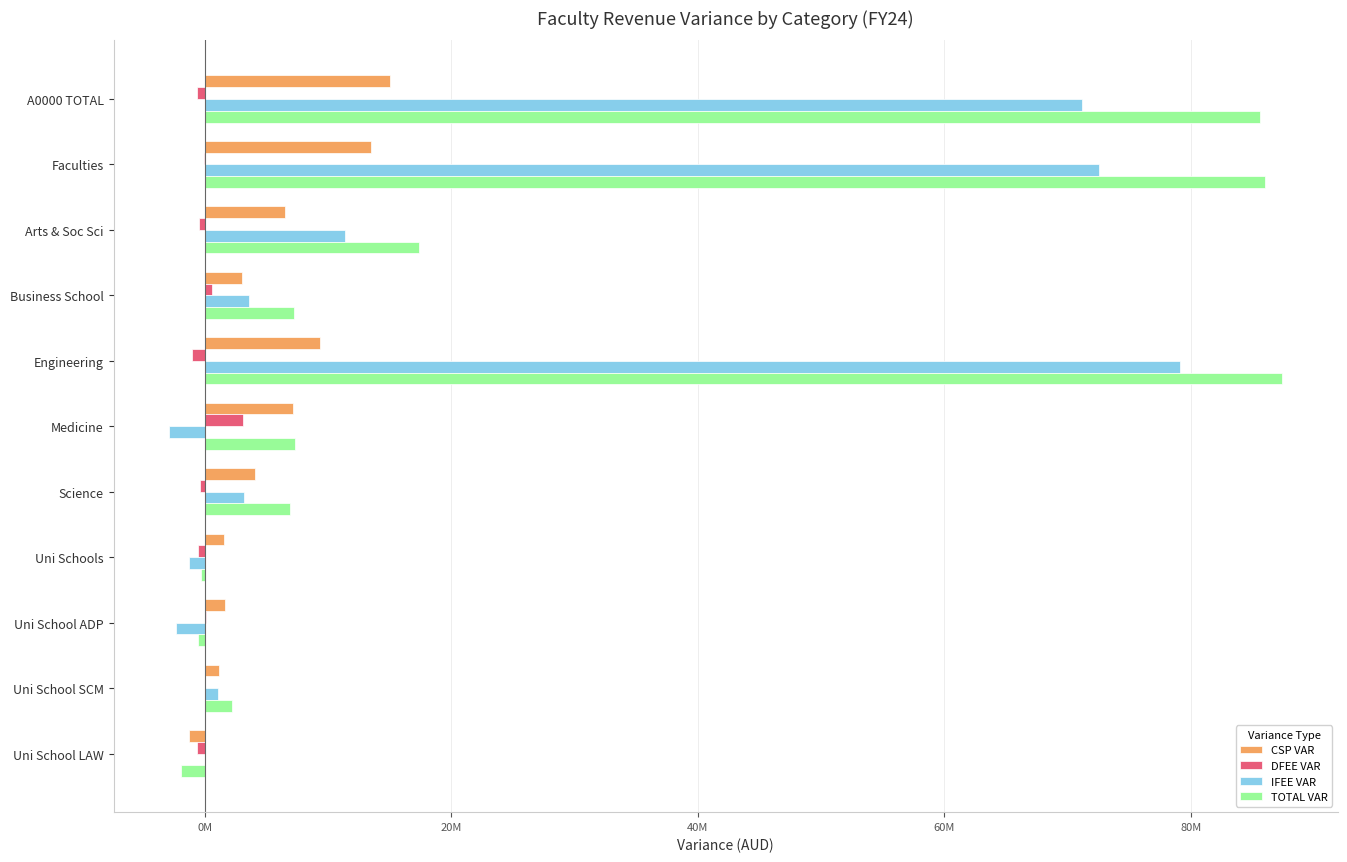

What is the difference between the second highest and minimum values in the TOTAL VAR series?

87955774.2